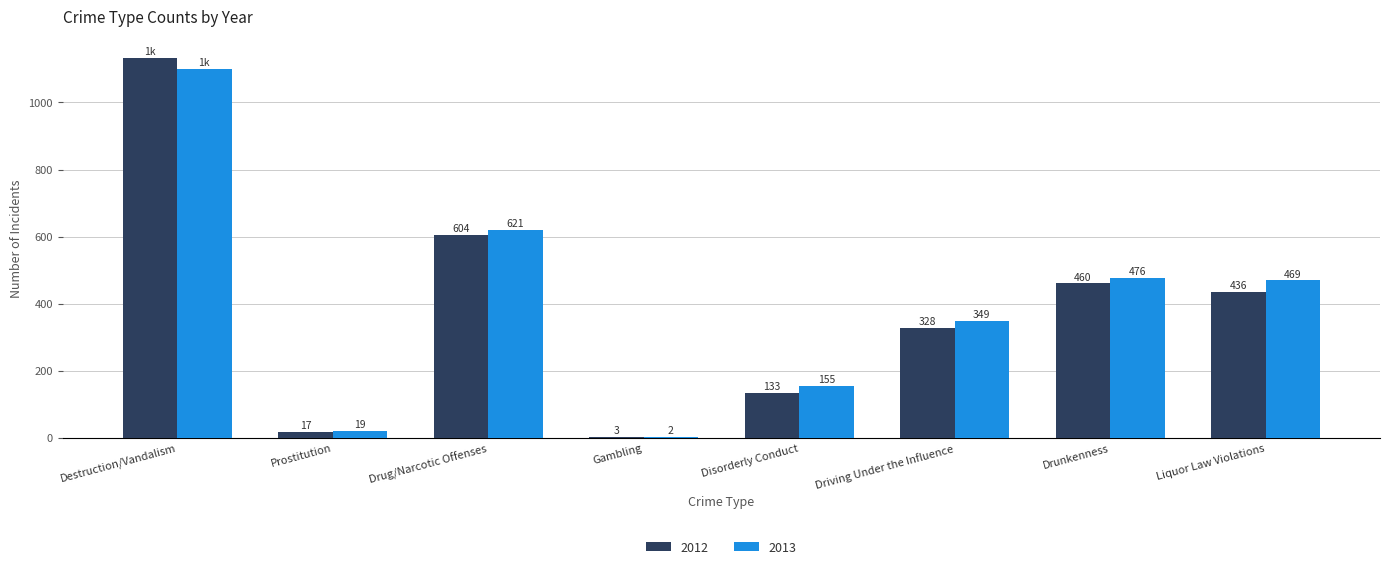

Which category has the highest value across all series?

Destruction/Vandalism